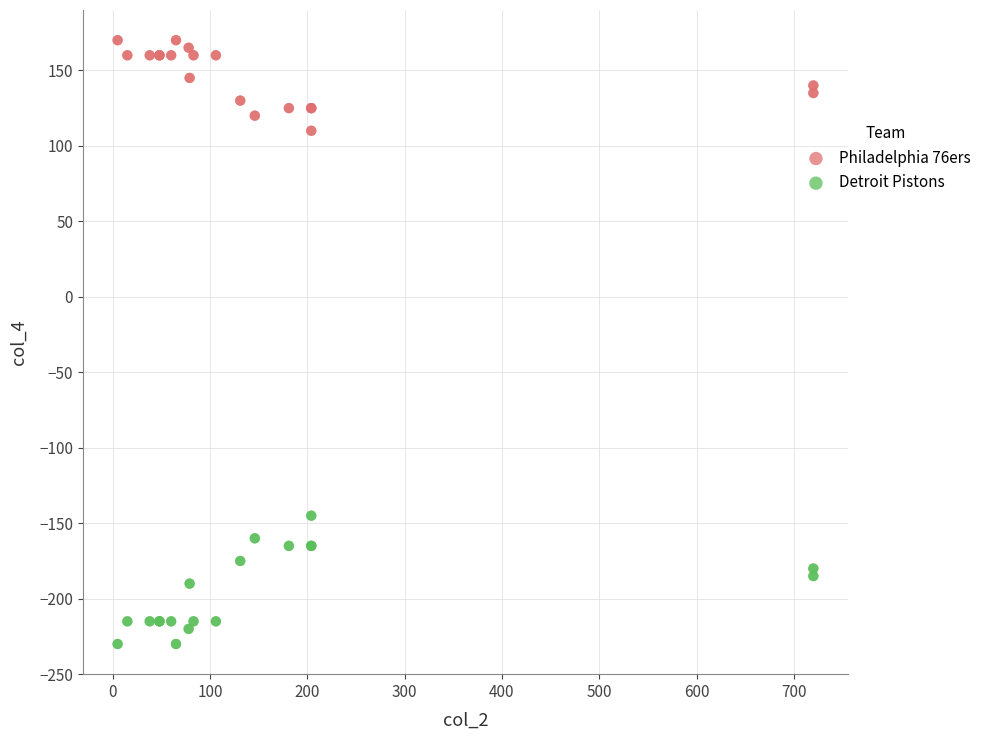

Which series reaches the maximum Y coordinate?

Philadelphia 76ers